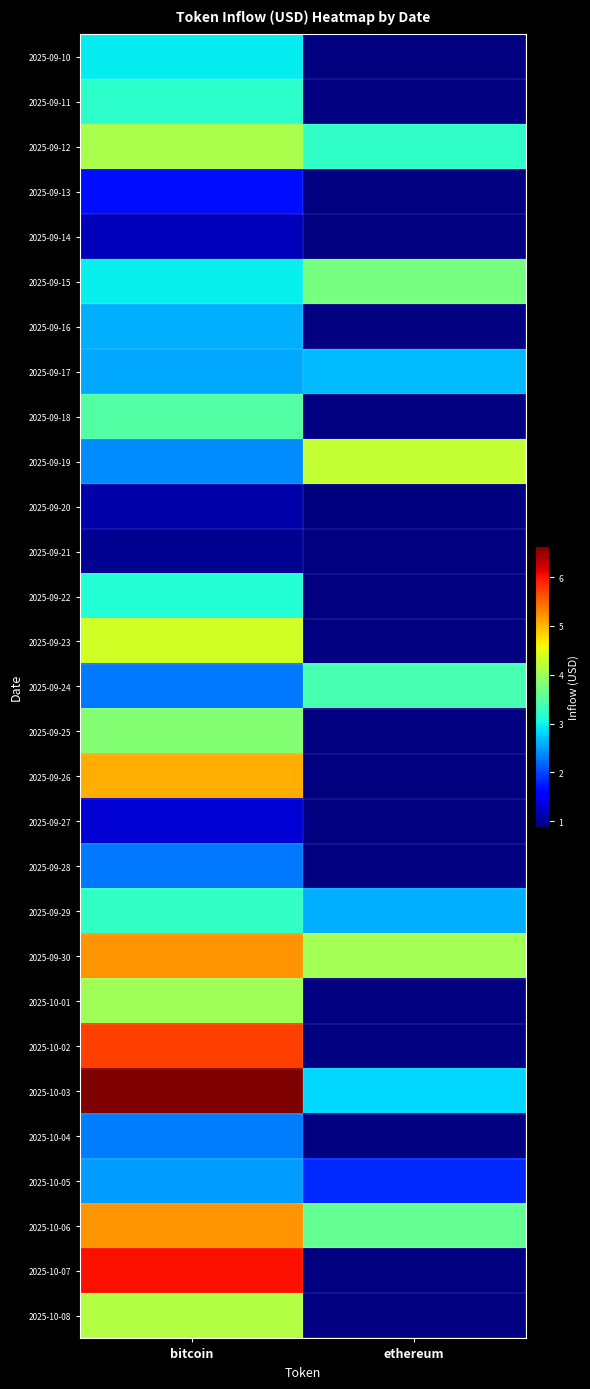

At which category is the sum across all series the highest?

bitcoin